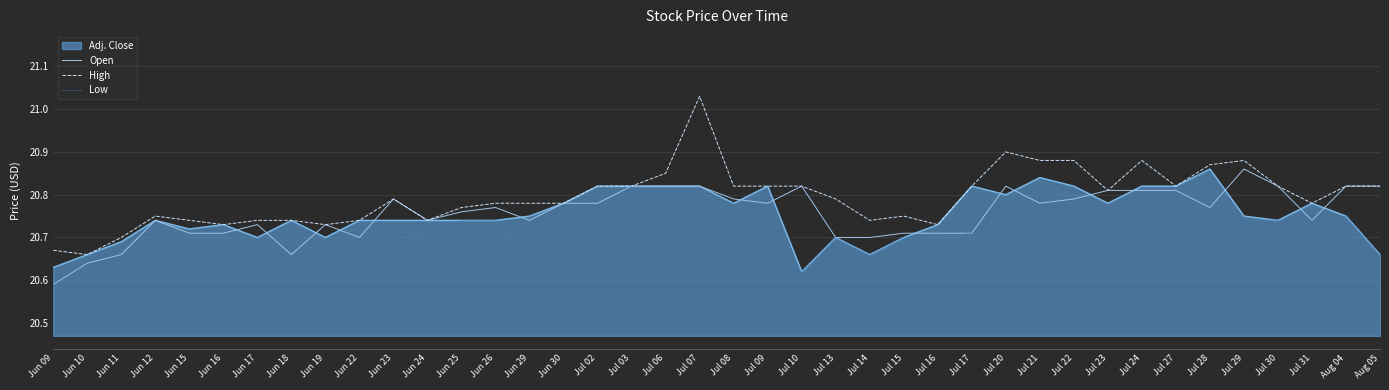

What position from the left is Jul 21?

30